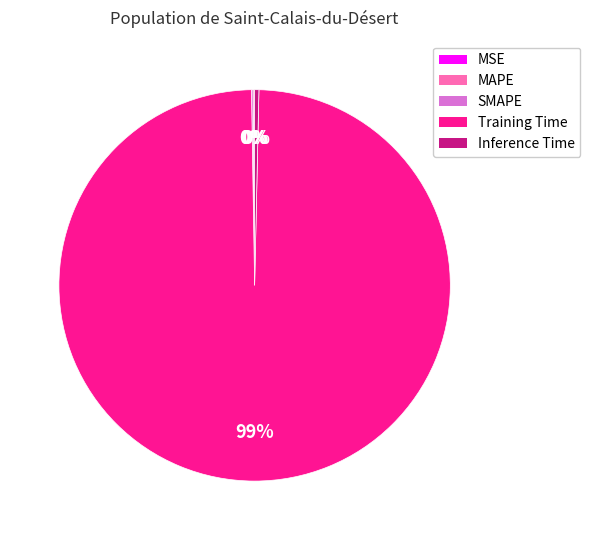

Which has a higher value, Training Time or Inference Time?

Training Time